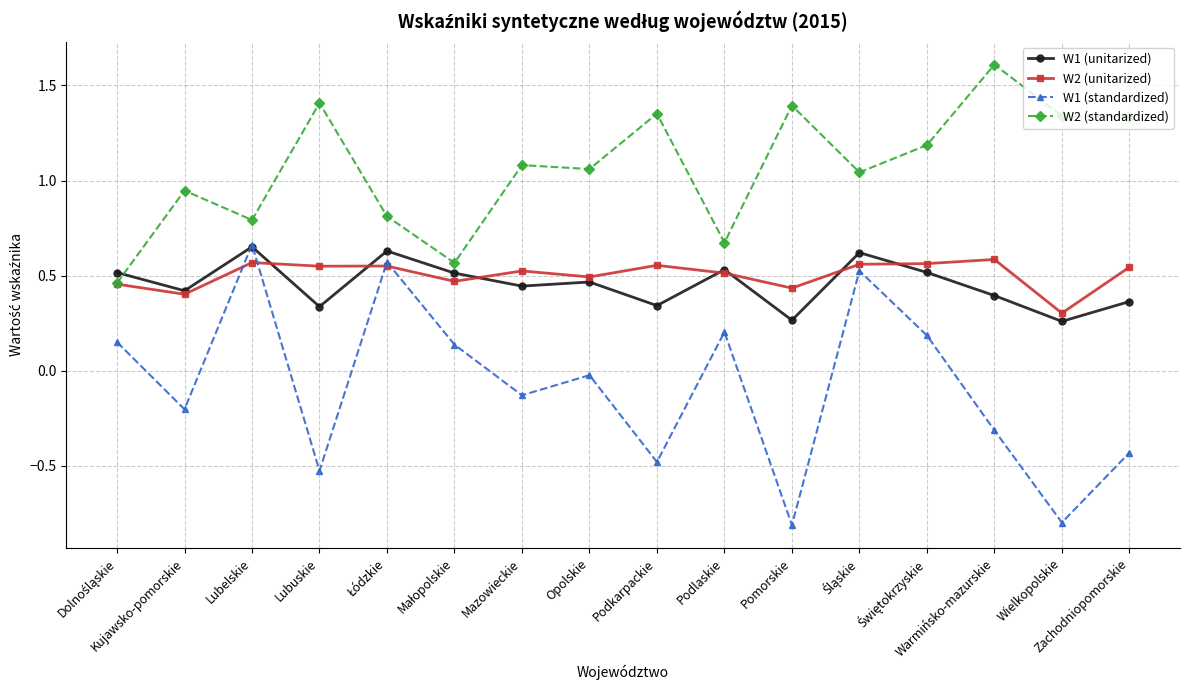

After their last crossing, which series has the higher values: W1 (standardized) or W1 (unitarized)?

W1 (unitarized)